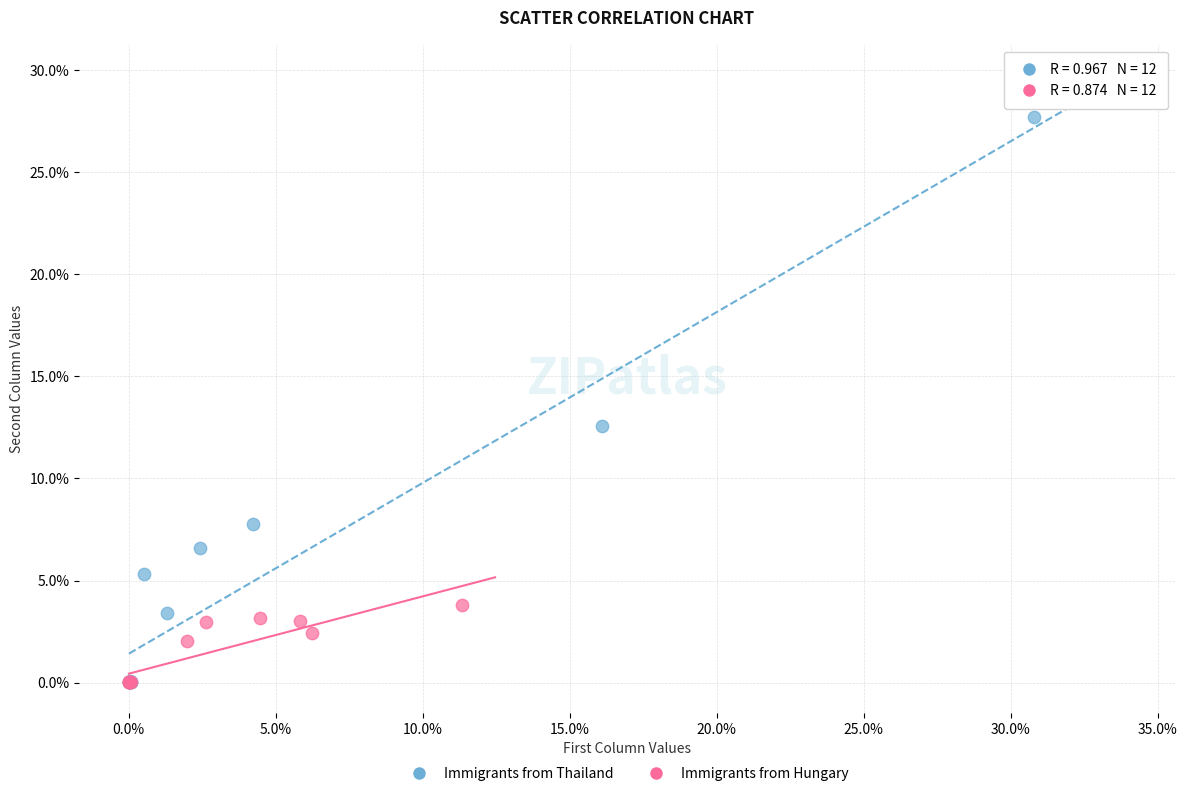

Which series reaches the maximum Y coordinate?

Immigrants from Thailand